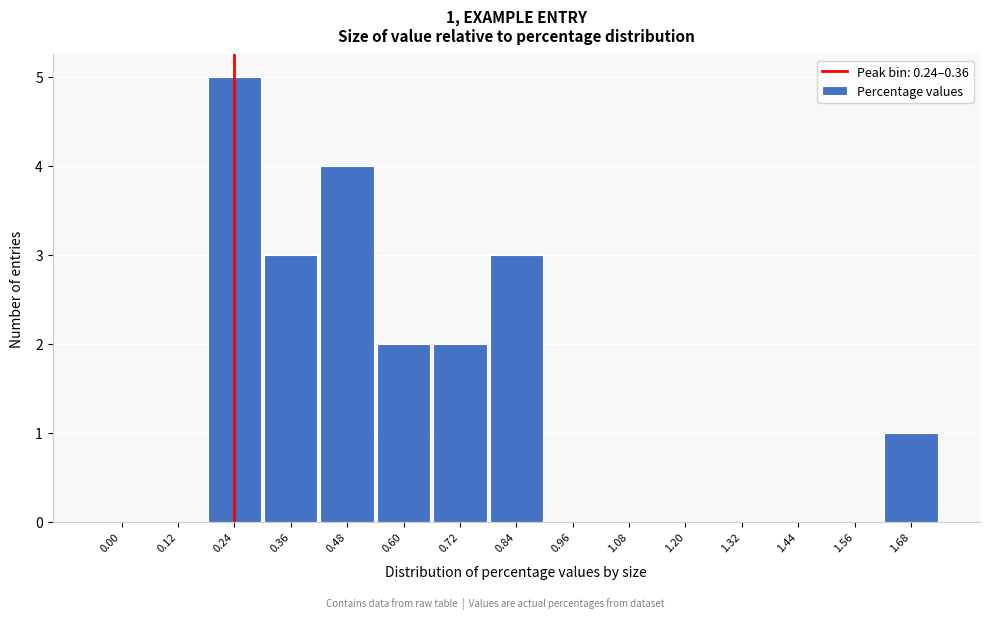

Reading left to right, extract all data points from this chart.

0.00=0	0.12=0	0.24=5	0.36=3	0.48=4	0.60=2	0.72=2	0.84=3	0.96=0	1.08=0	1.20=0	1.32=0	1.44=0	1.56=0	1.68=1